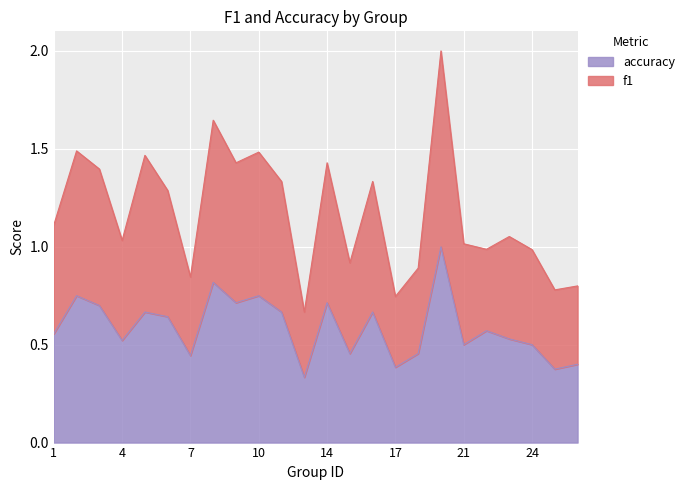

The value of accuracy at 17 is 0.3. True or false?

False